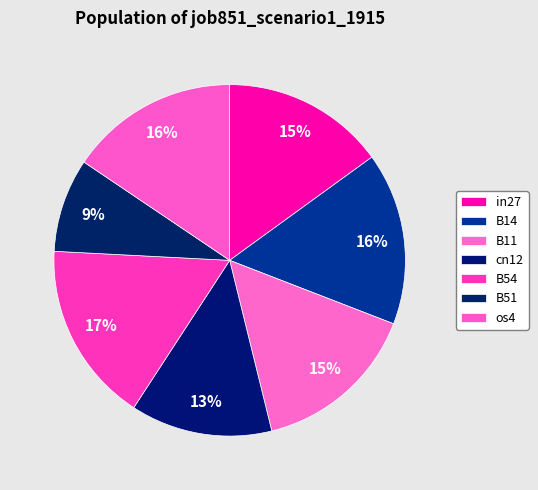

Does B11 account for over 50% of the chart?

No